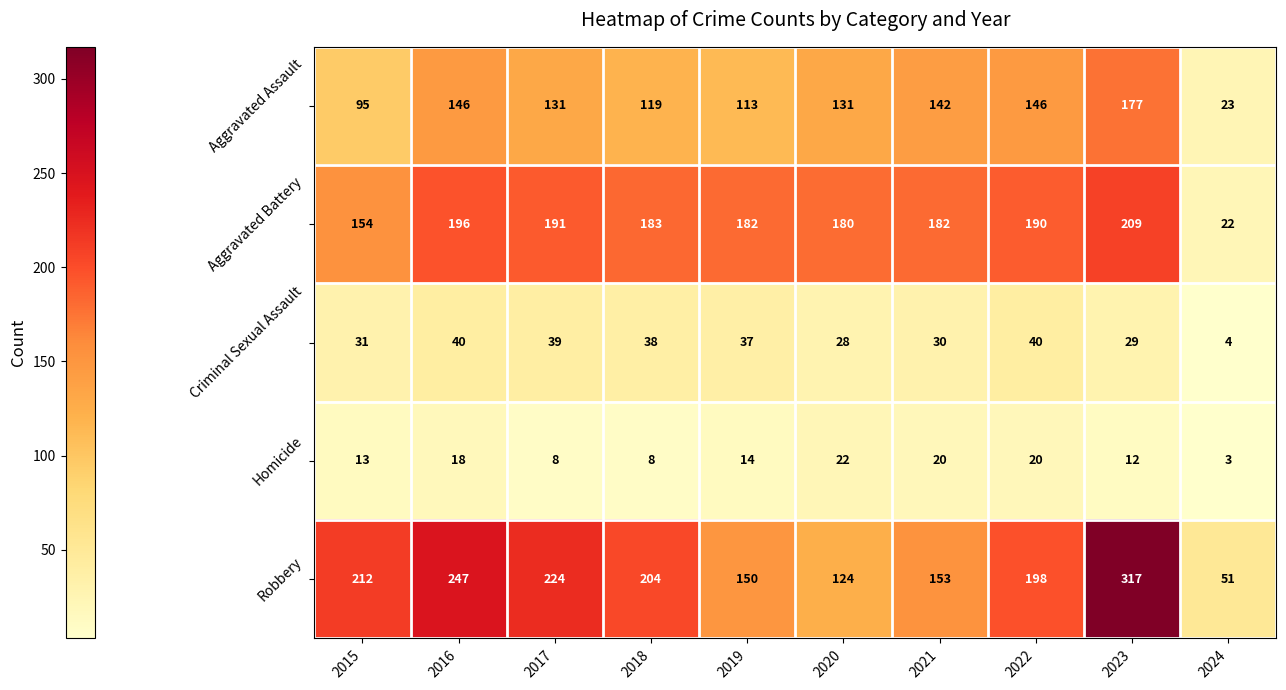

What is the maximum value for Aggravated Assault?

177